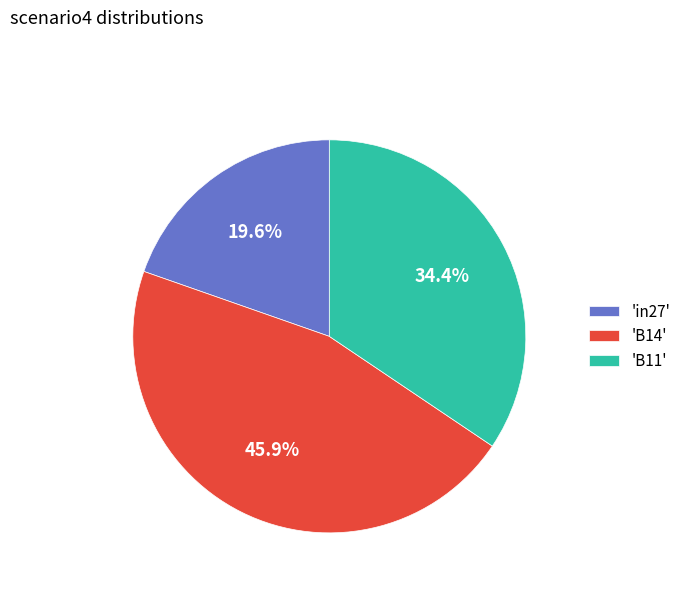

To the nearest percent, what is the average slice percentage?

33%